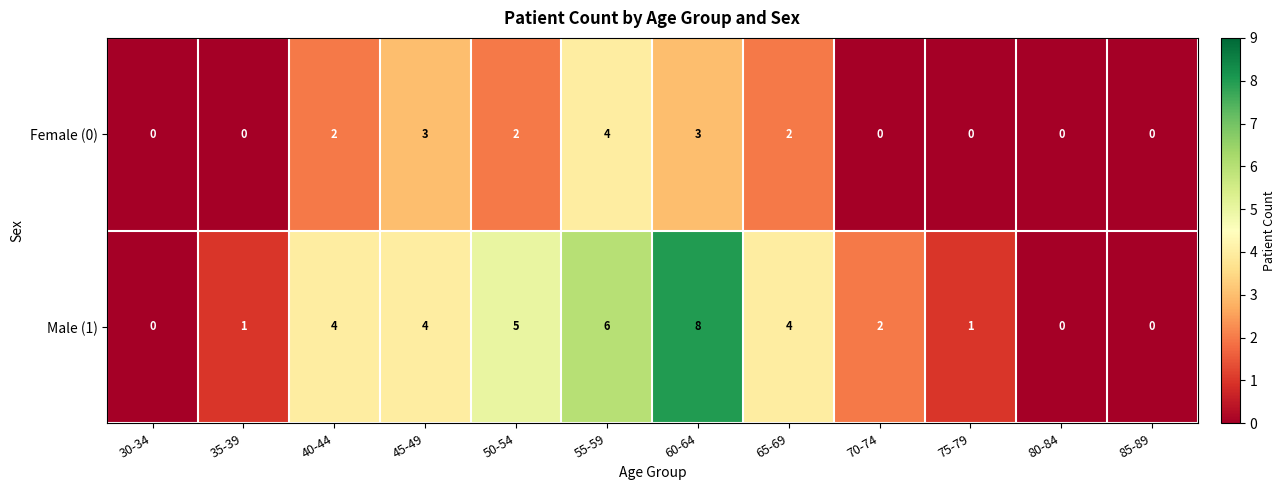

How many positive values does the Male (1) series have?

9